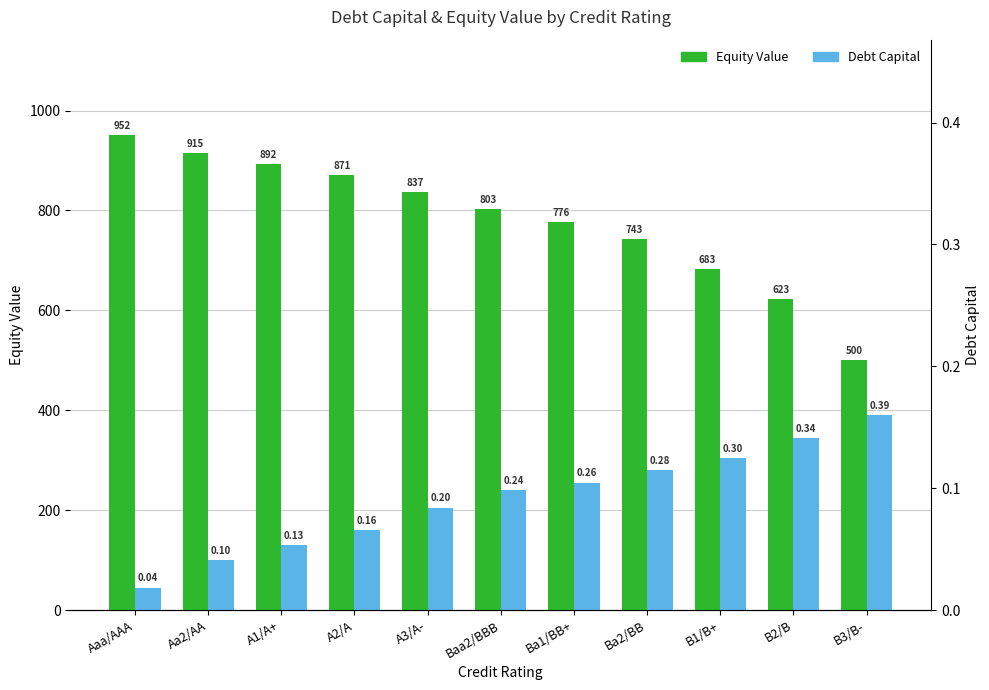

List the series in order of their overall mean, highest first.

Equity Value, Debt Capital (×1000)